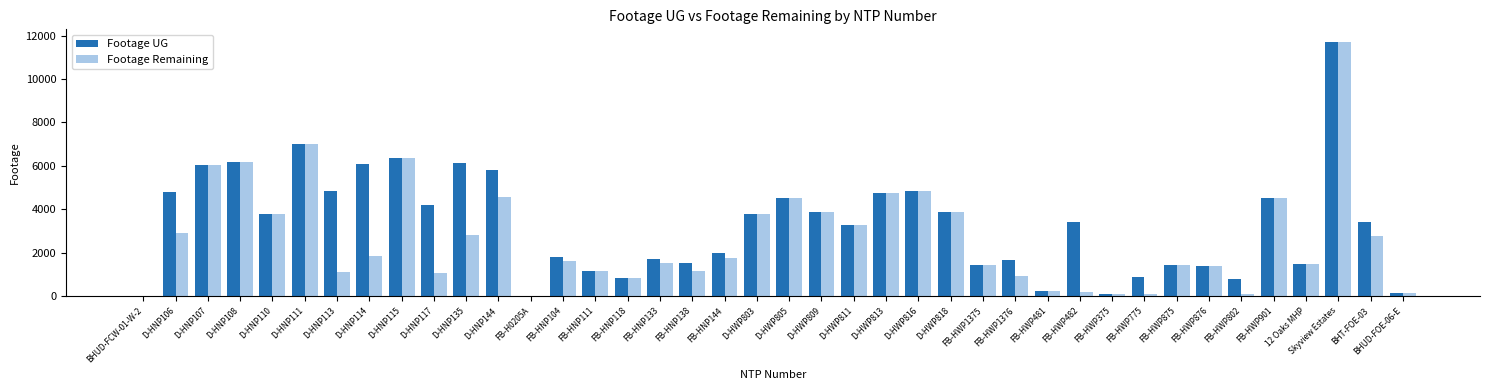

Between D-HNP135 and 12 Oaks MHP, which series saw the biggest shift?

Footage UG